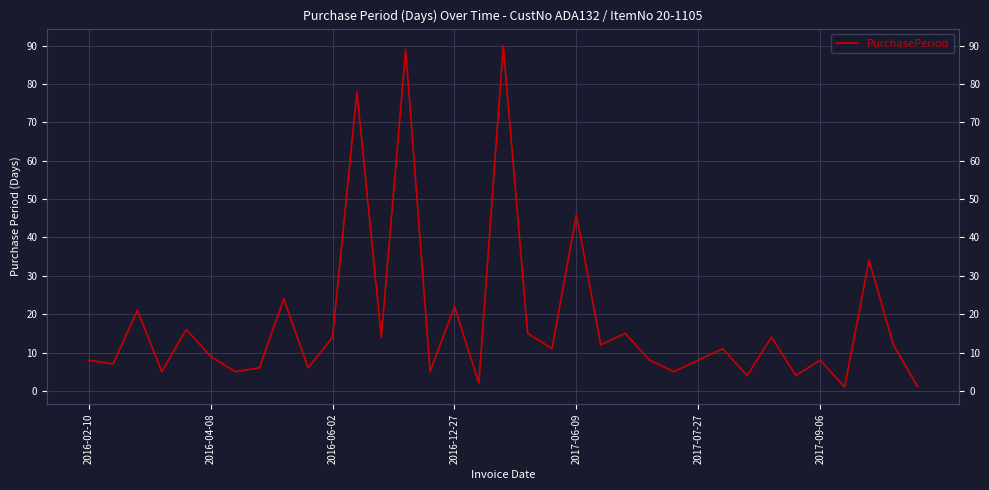

Does the chart display data point markers on the line(s)?

No